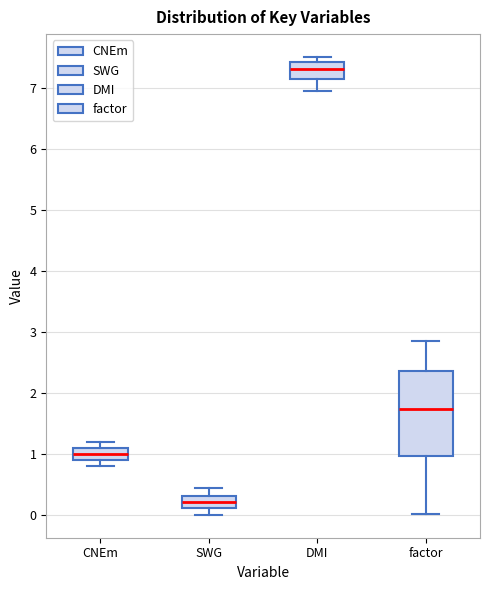

Which box is the tallest, from its lower edge to its upper edge?

factor